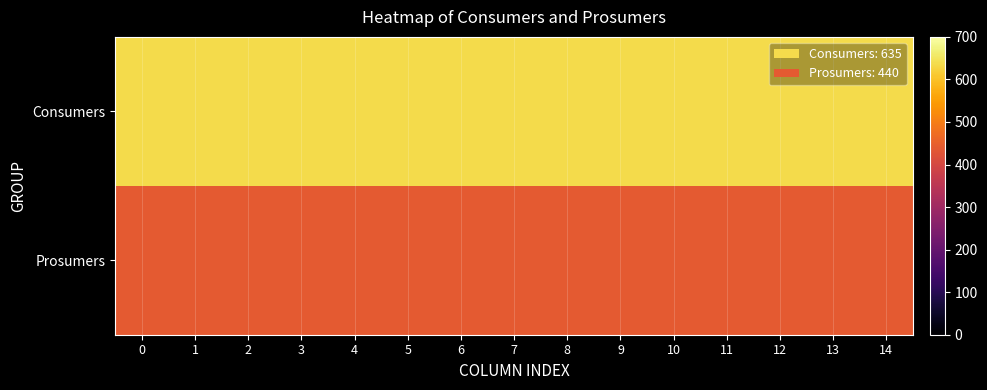

Which has a higher value, 13 or 10?

13